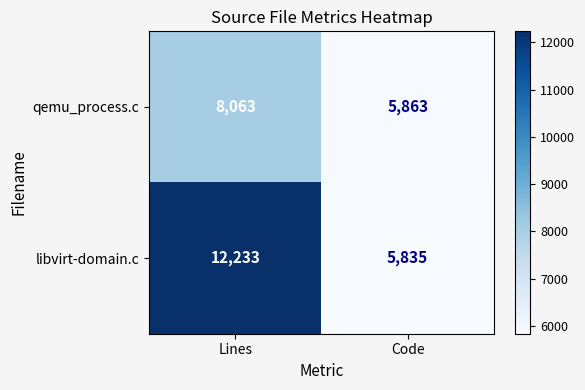

Which series has the widest spread of values?

libvirt-domain.c